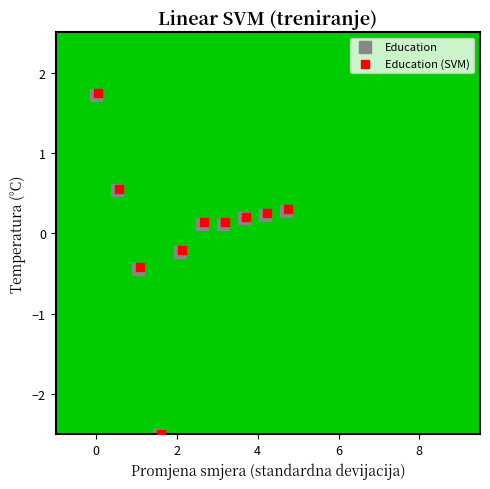

What are all the series names shown in the legend?

Education, Education (SVM)